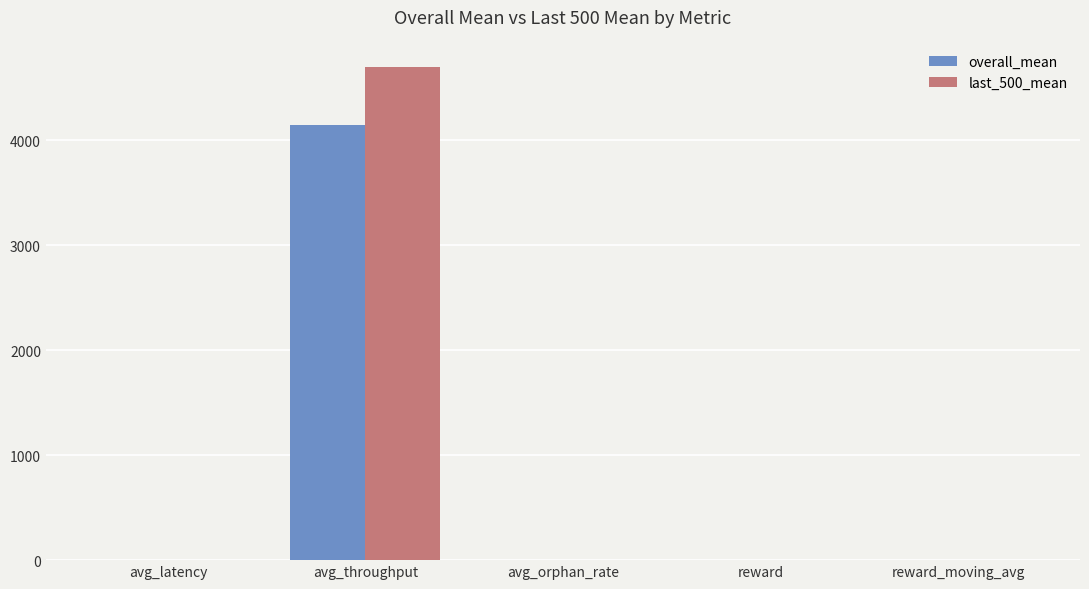

What is the sum of the last_500_mean values at avg_latency and reward?

4.4